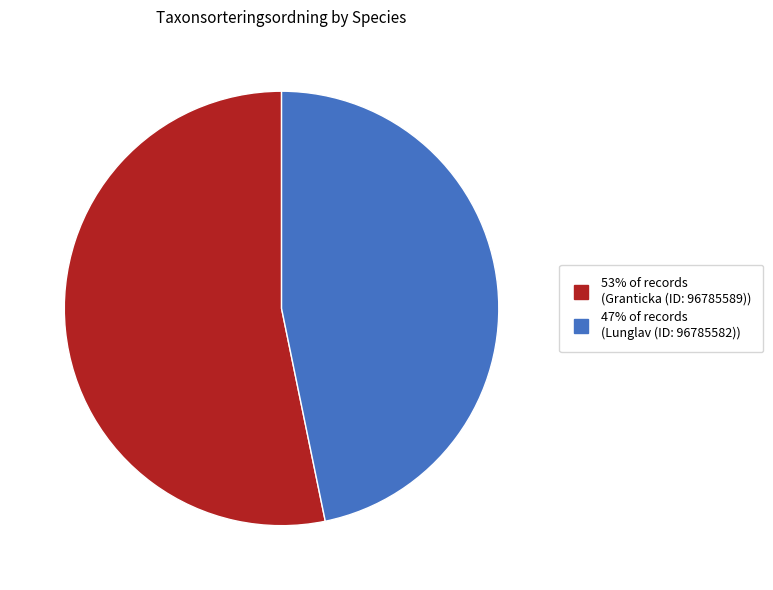

Is there a majority slice in this chart?

Yes